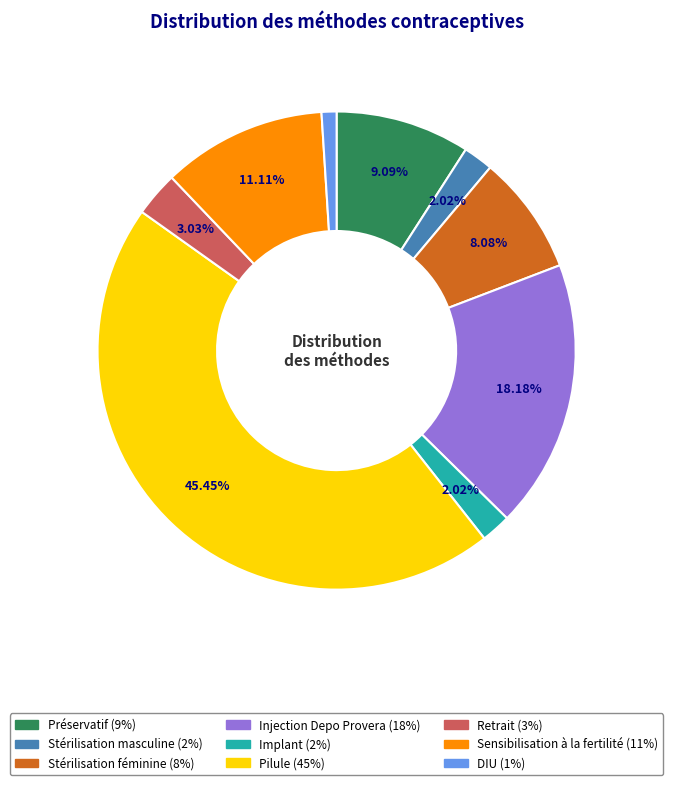

Count the number of slices in the pie.

9